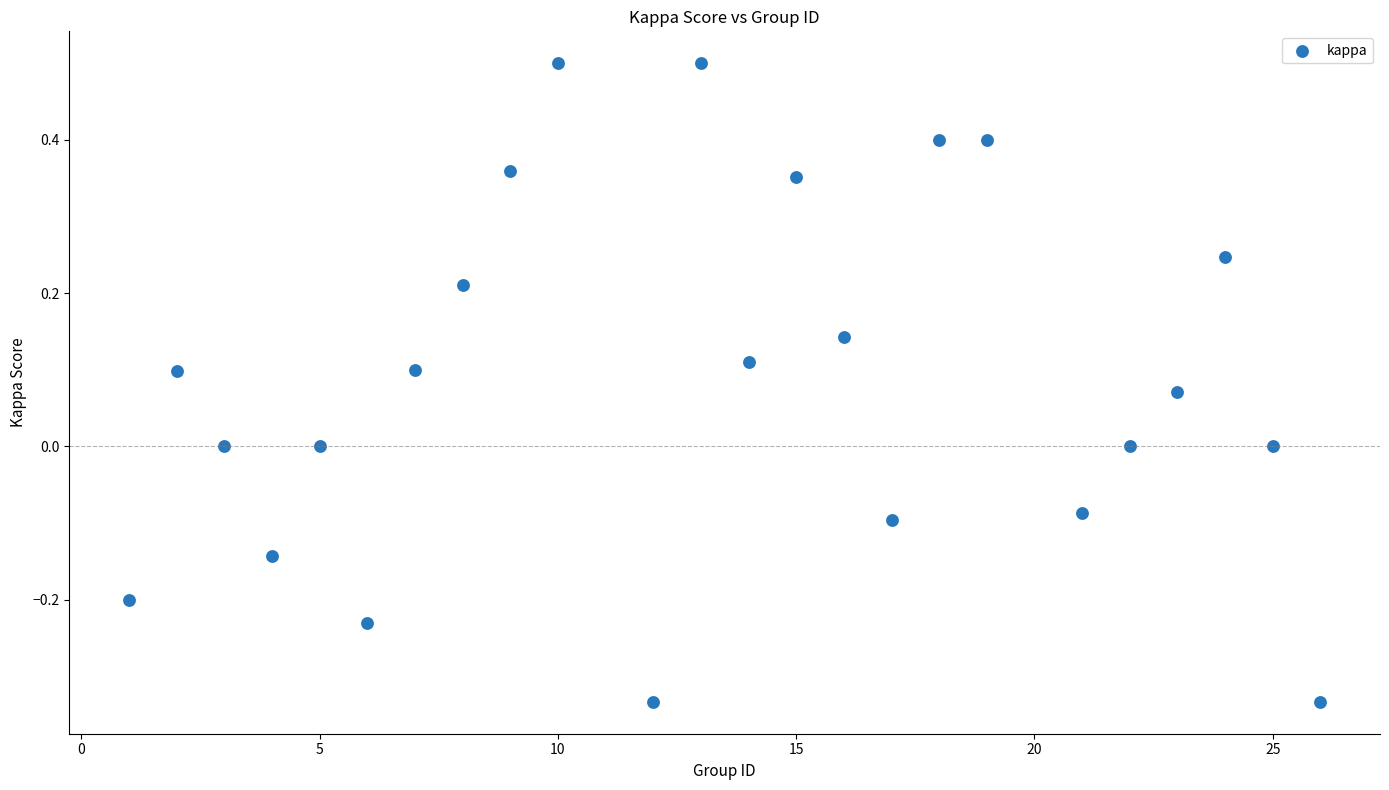

What is the range of X values (max minus min)?

25.0